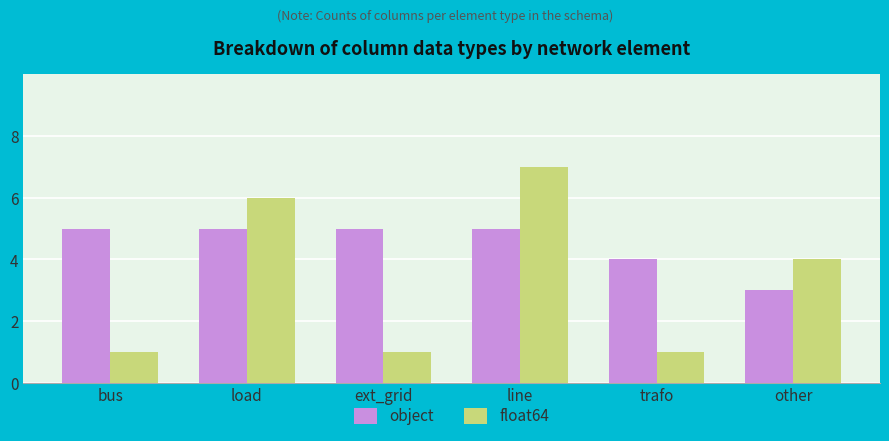

How many categories are shown in the chart?

6